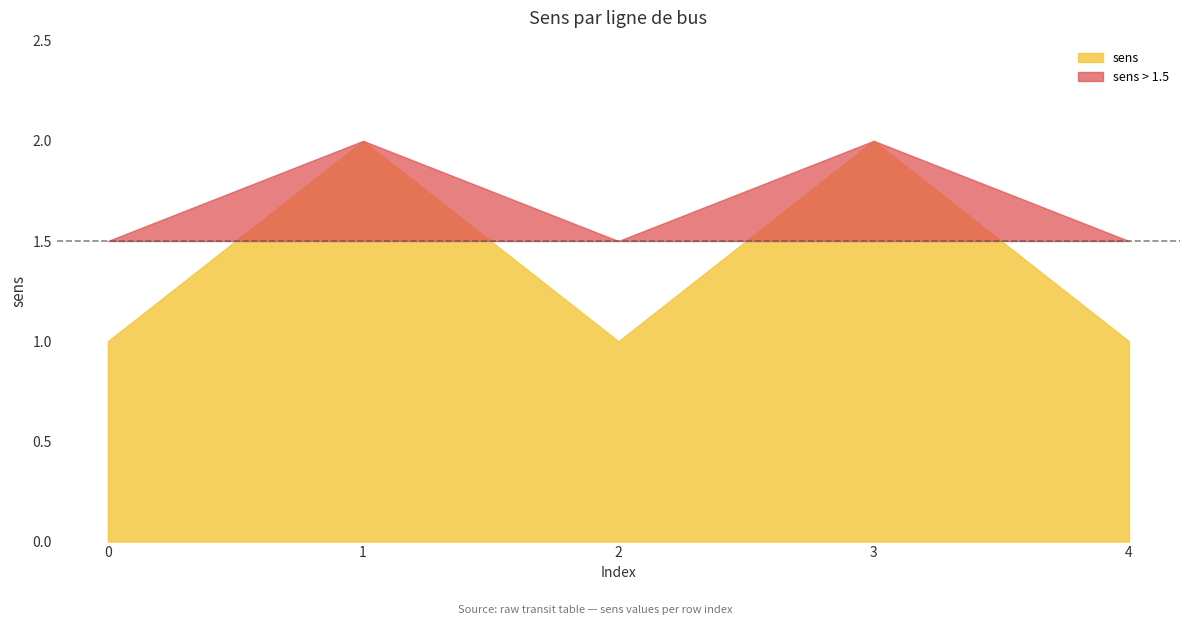

Reading right to left, what are all the values shown in this chart?

4=1	3=2	2=1	1=2	0=1